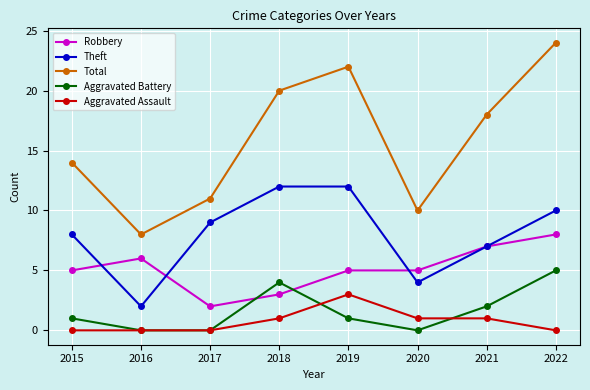

How many data points does each series have?

8